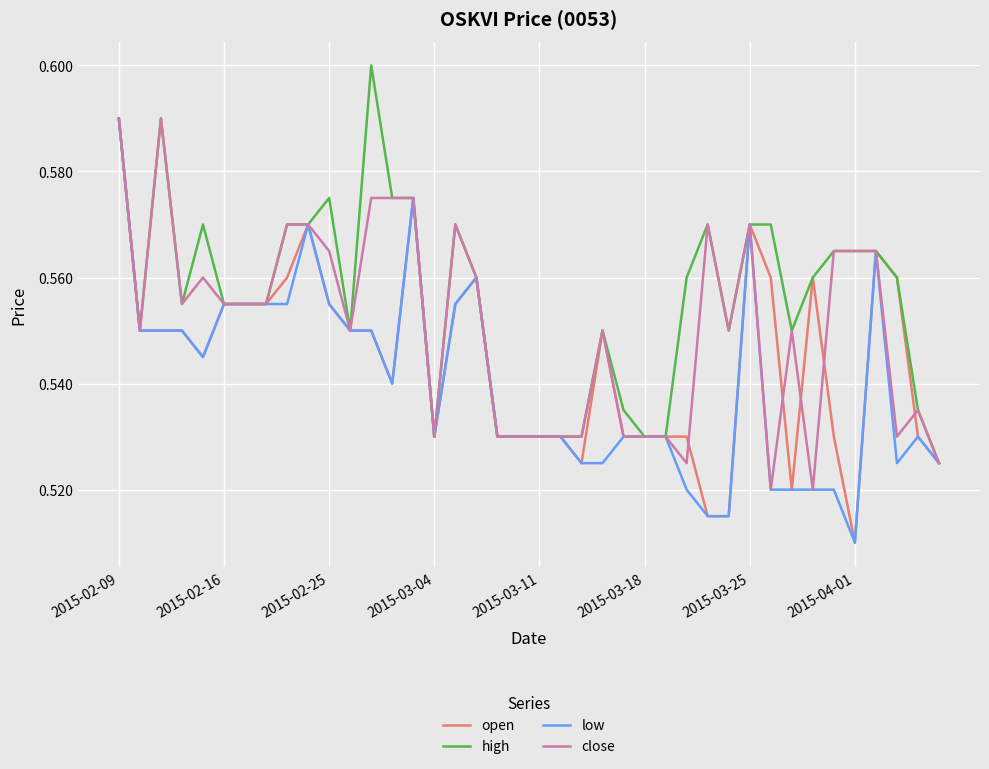

Rank the series by their average value, from highest to lowest.

high, close, open, low